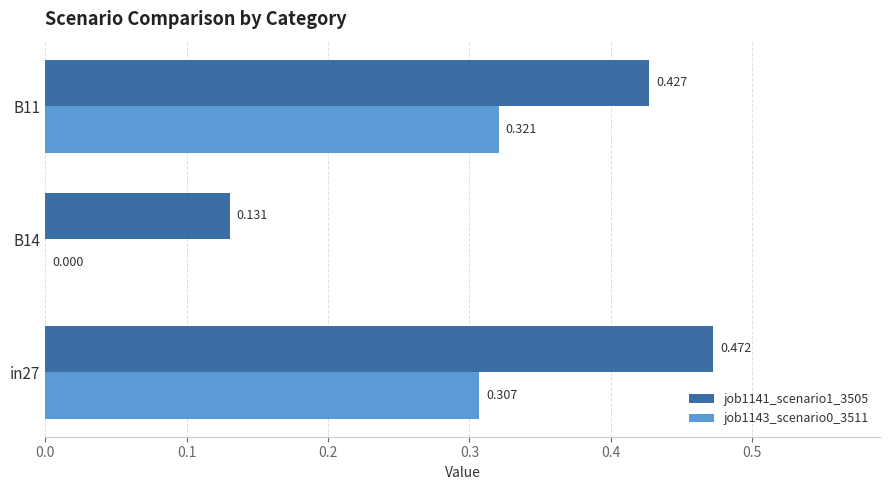

Is the value of job1143_scenario0_3511 at B14 greater than the value of job1141_scenario1_3505 at B11?

No